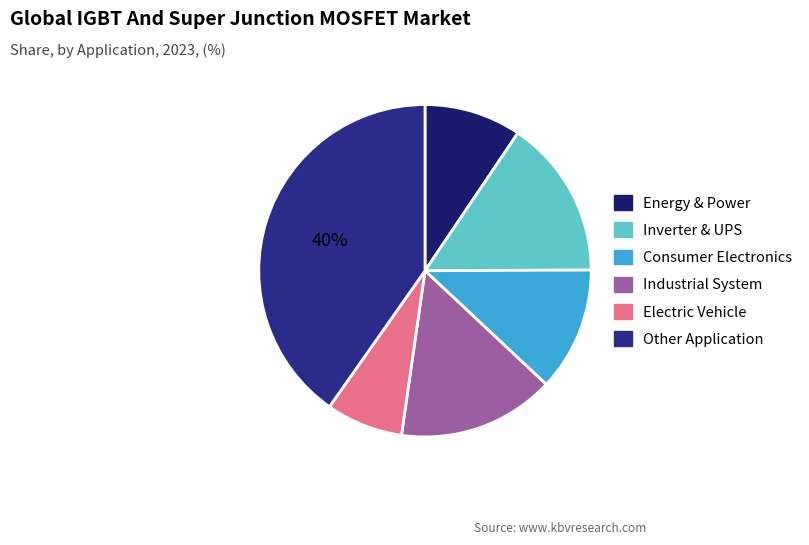

Count the number of slices in the pie.

6